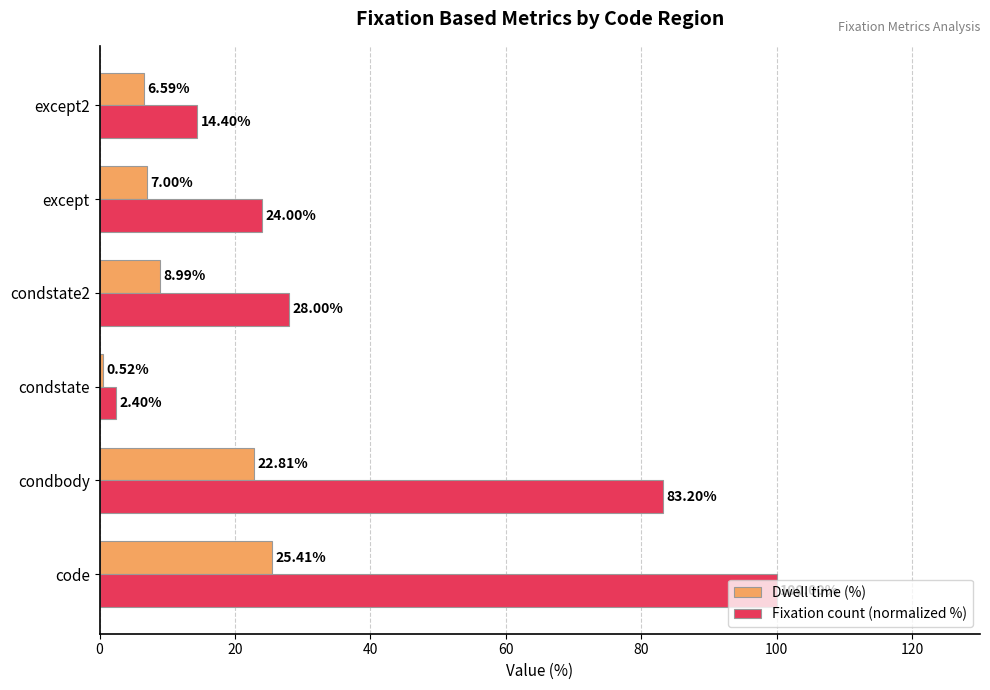

List the series in order of their overall mean, lowest first.

Dwell time (%), Fixation count (normalized %)